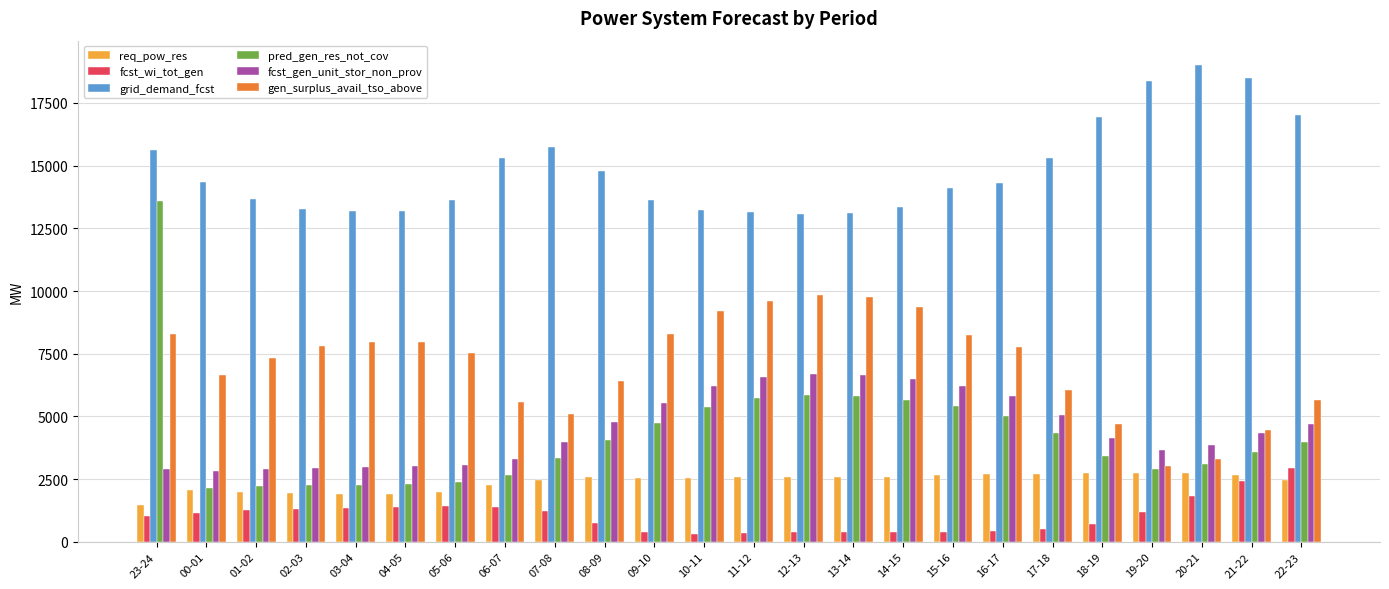

List the series in order of their peak value, lowest first.

req_pow_res, fcst_wi_tot_gen, fcst_gen_unit_stor_non_prov, gen_surplus_avail_tso_above, pred_gen_res_not_cov, grid_demand_fcst